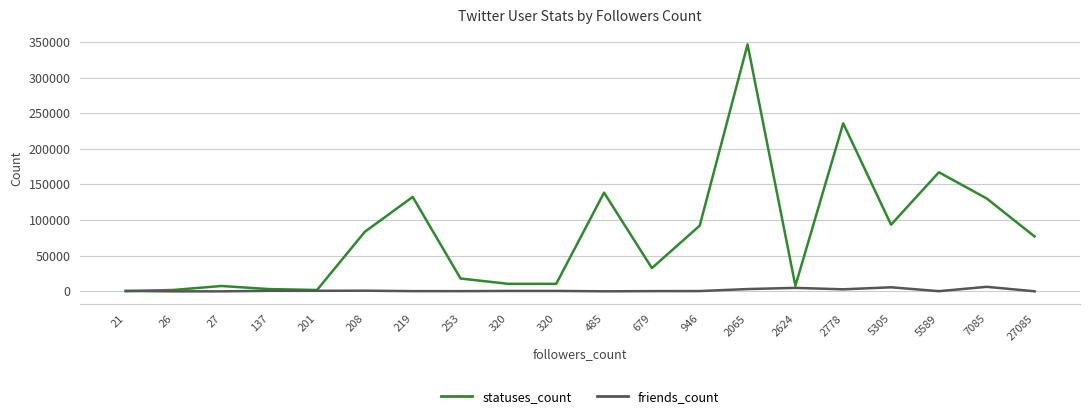

At which category does friends_count reach its first local peak?

208